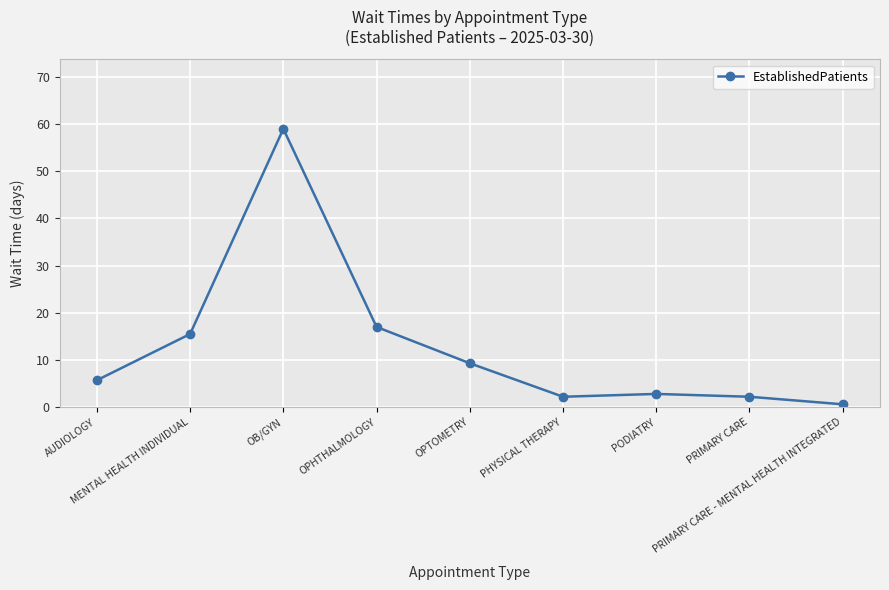

At which label is the value closest to 29?

OPHTHALMOLOGY